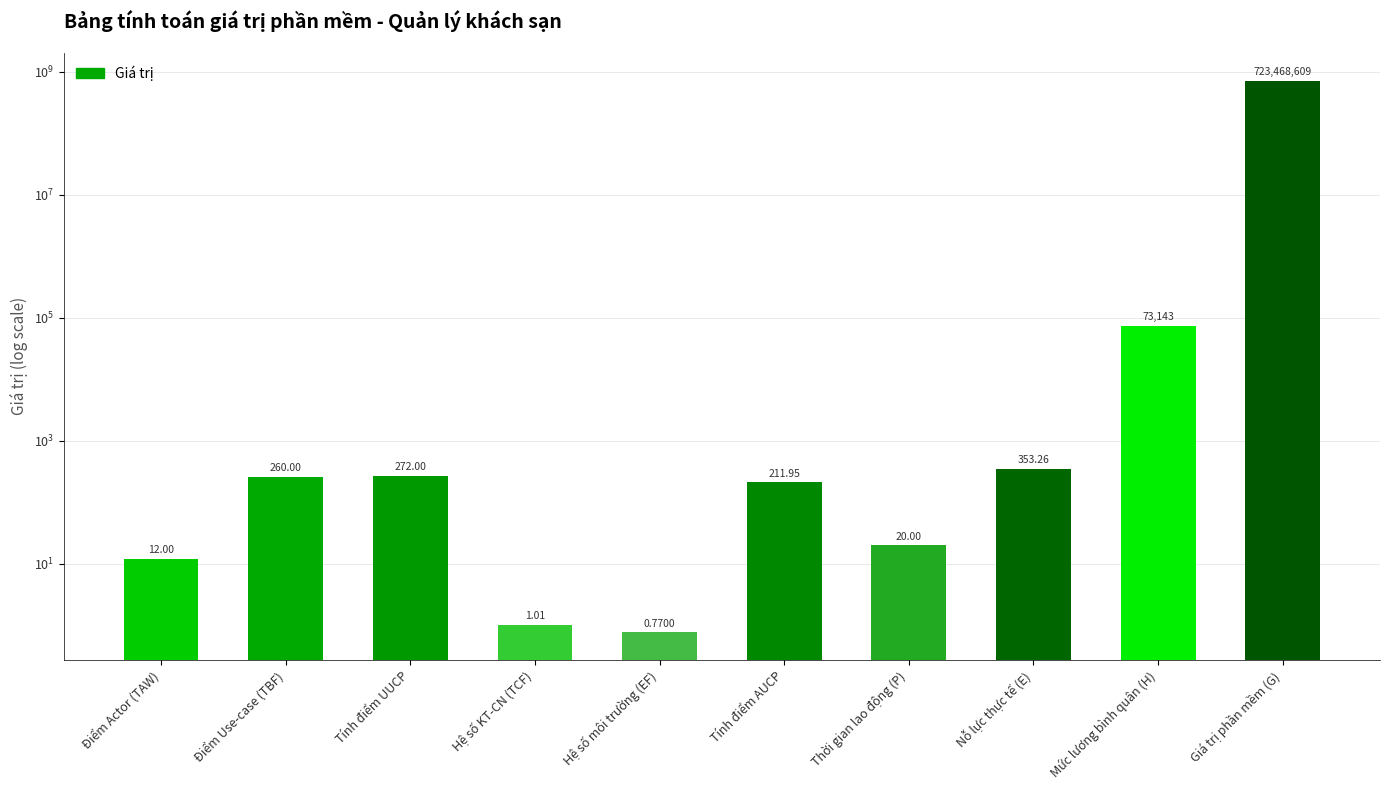

Read the value at Mức lương bình quân (H).

73143.0